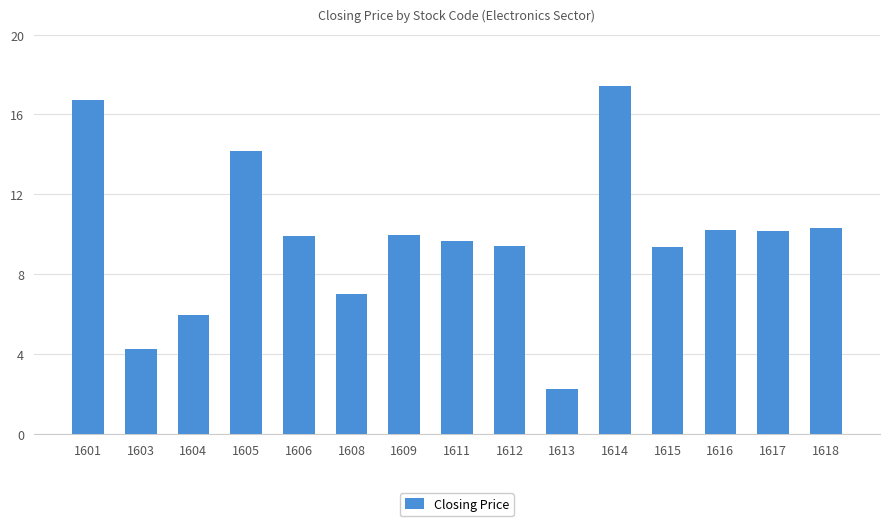

The chart shows a value of 2.8 at 1611. True or false?

False